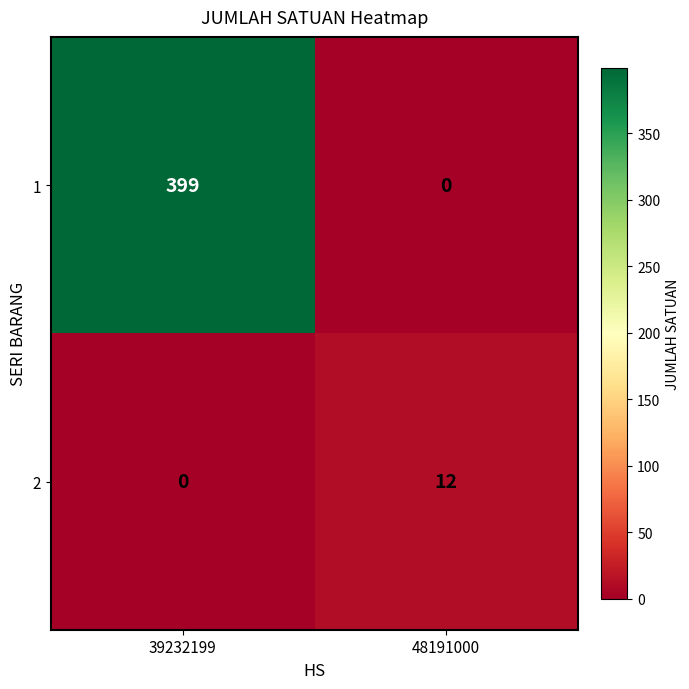

The 2 series shows 21 at 48191000. True or false?

False